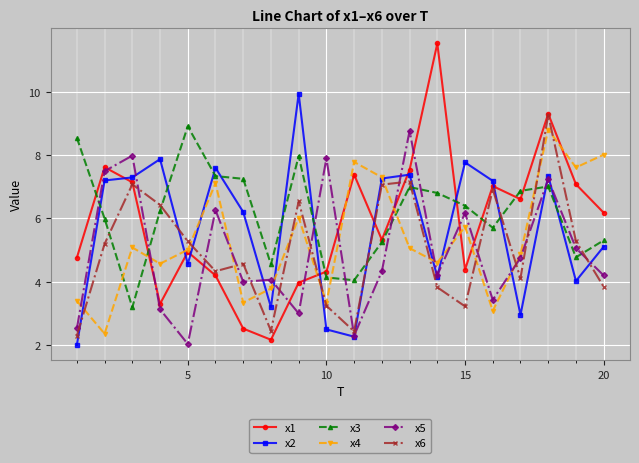

Which series ends up on top after the final intersection of x3 and x1?

x1